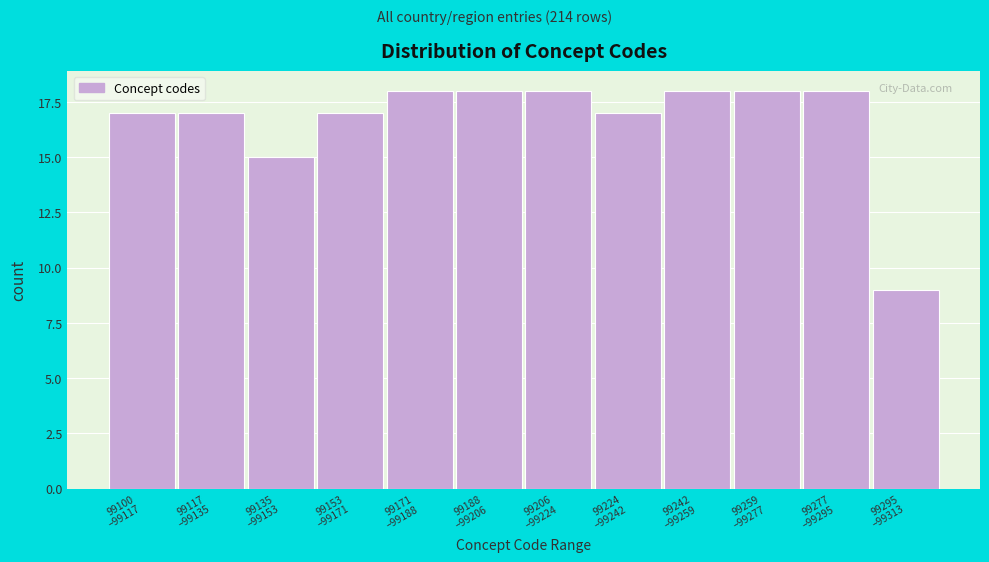

Reading left to right, what are all the values shown in this chart?

17	17	15	17	18	18	18	17	18	18	18	9